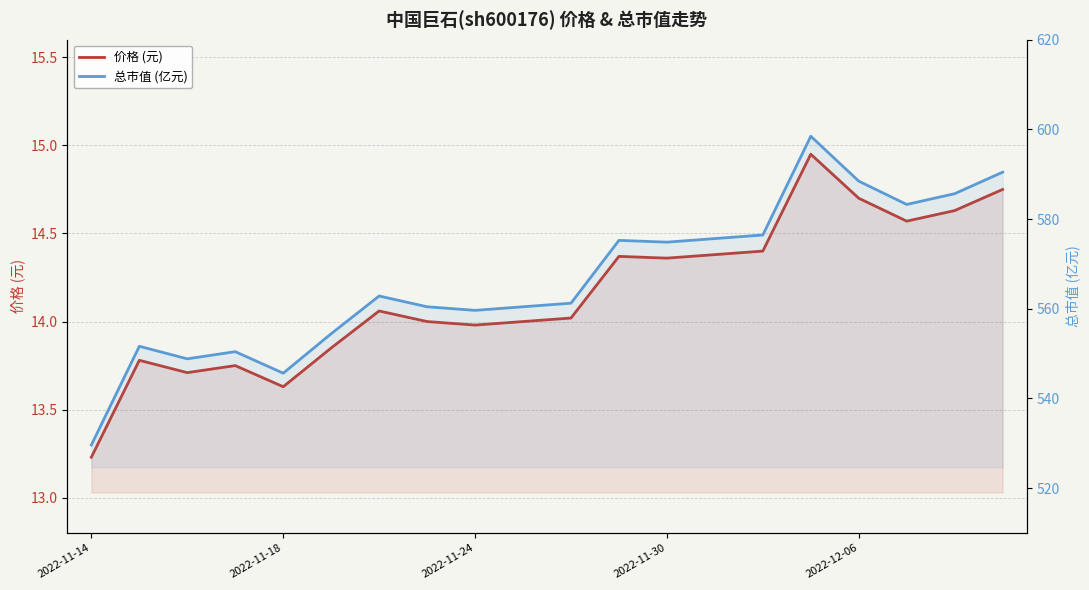

What is the sum of all 总市值 (亿元) values?

11333.7